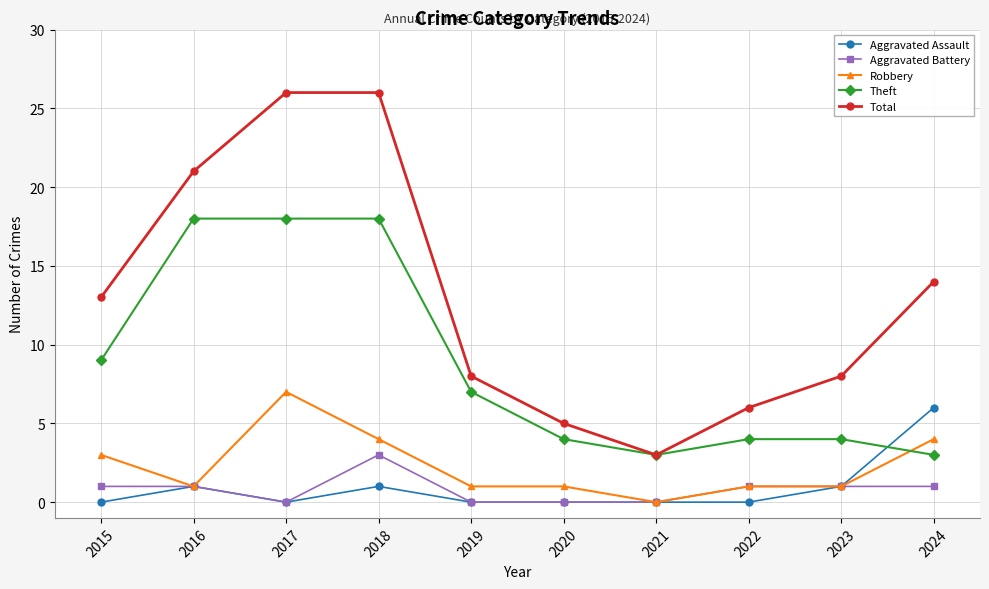

Where is Theft nearest to the value 10?

2015